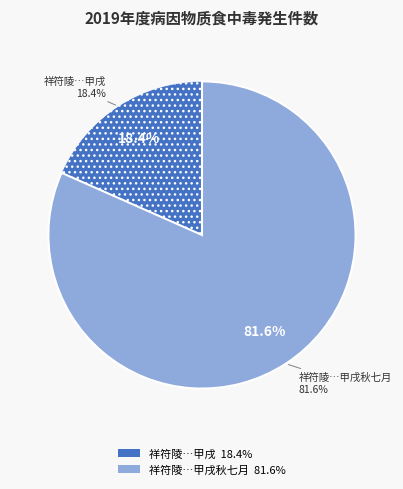

Is it true that 祥符陵老许作先驰归闽因成伽陀赠别绍兴甲戌 is 33% of the pie?

False